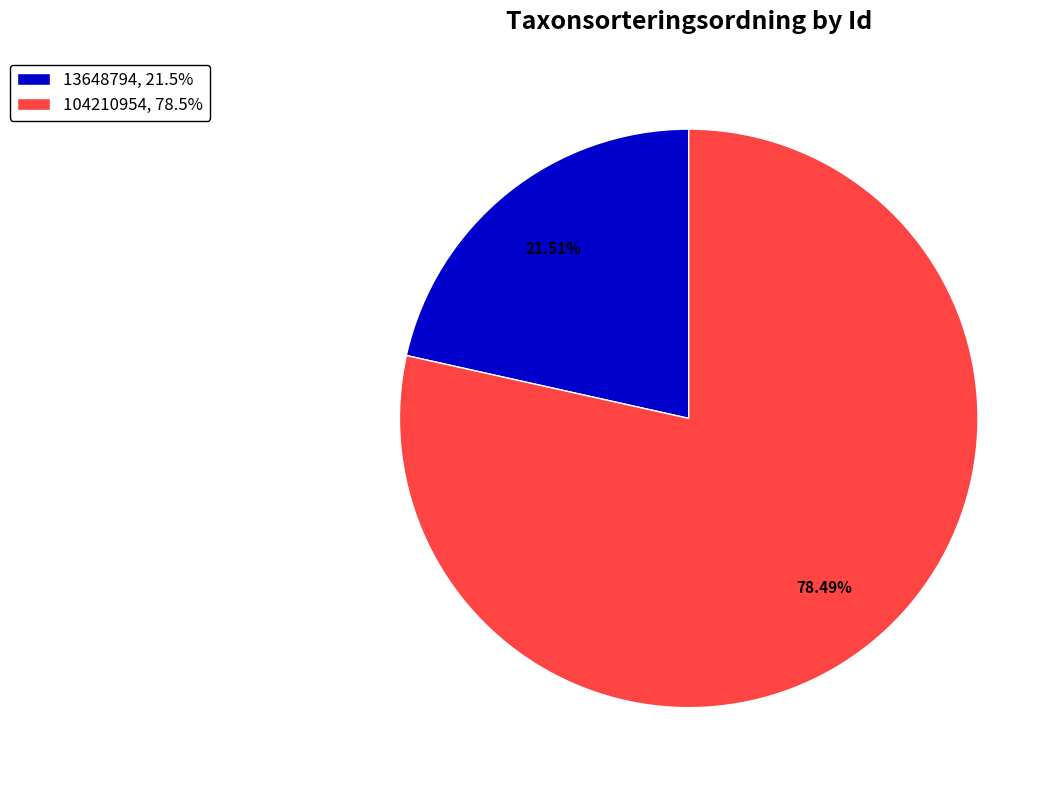

To the nearest percent, what percentage of the pie is 104210954?

78%